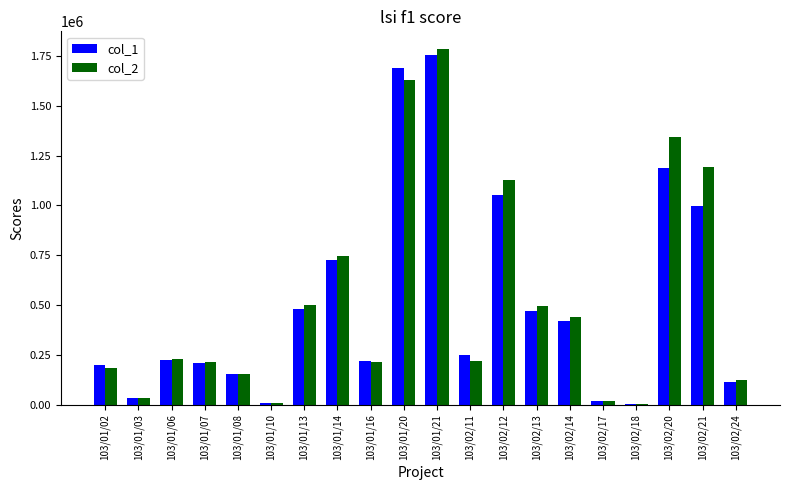

Which series changed the most between 103/01/16 and 103/02/21?

col_2